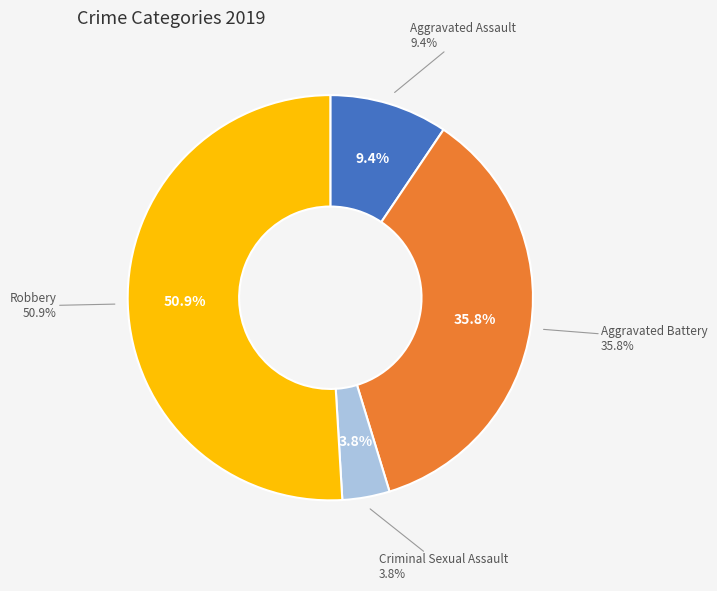

True or false: Aggravated Battery accounts for 36% of the total.

True